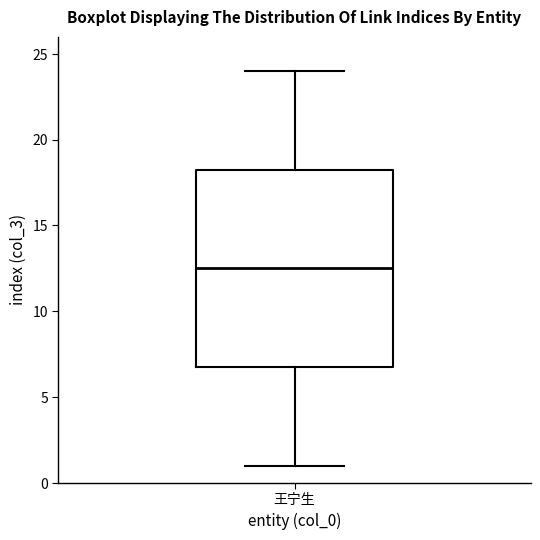

Transcribe this box plot: give where the median line is, the range the box spans, and where the two whiskers end, as read against the y-axis. The values are not printed on the chart, so give them approximately, as read against the axis.

median 12.5, box 7.0 to 18.5, whiskers 1.0 to 24.0